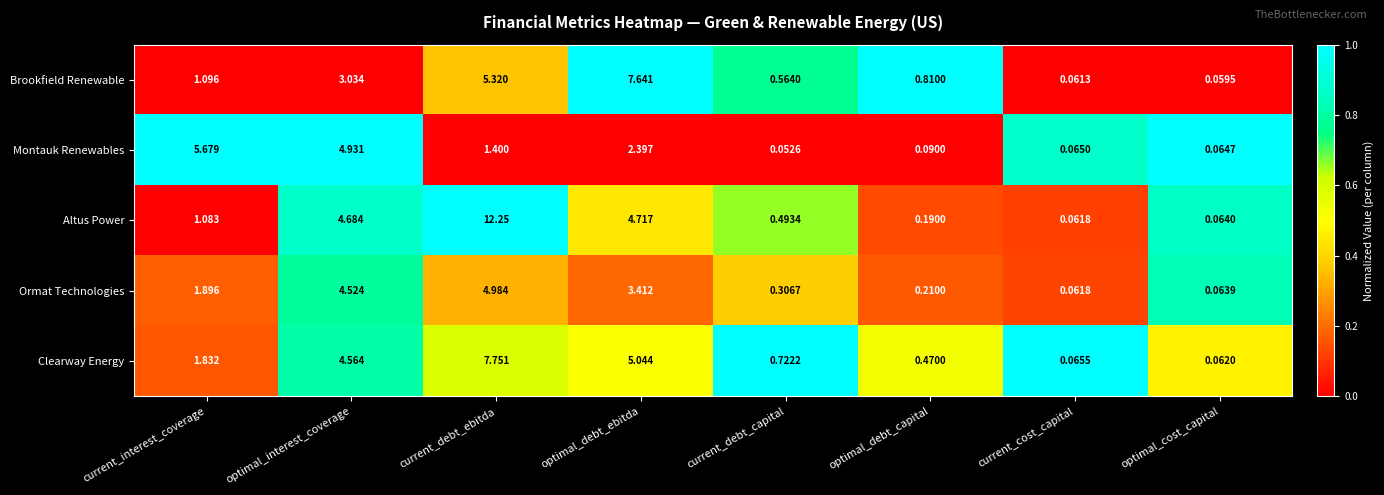

Which label corresponds to the largest value in the chart?

current_debt_ebitda